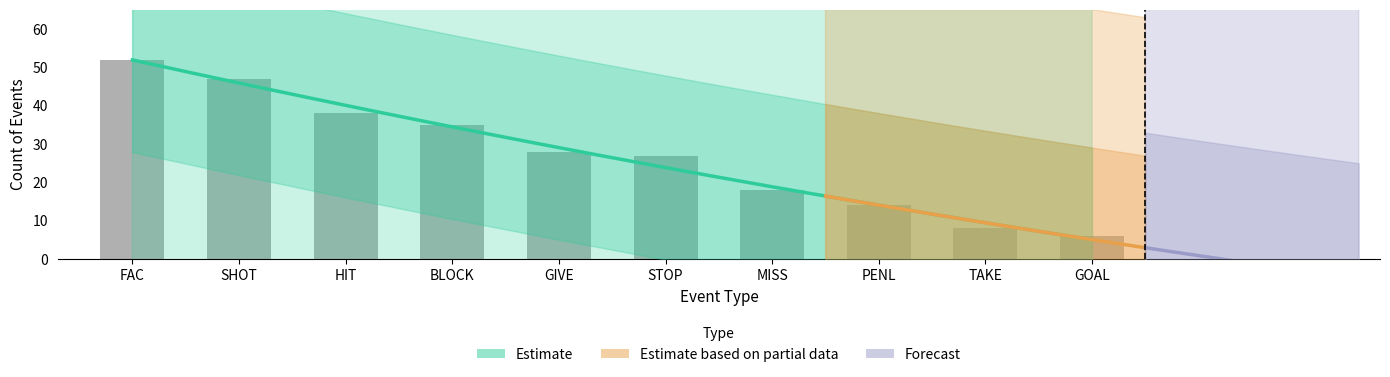

Where is the data nearest to the value 29?

GIVE